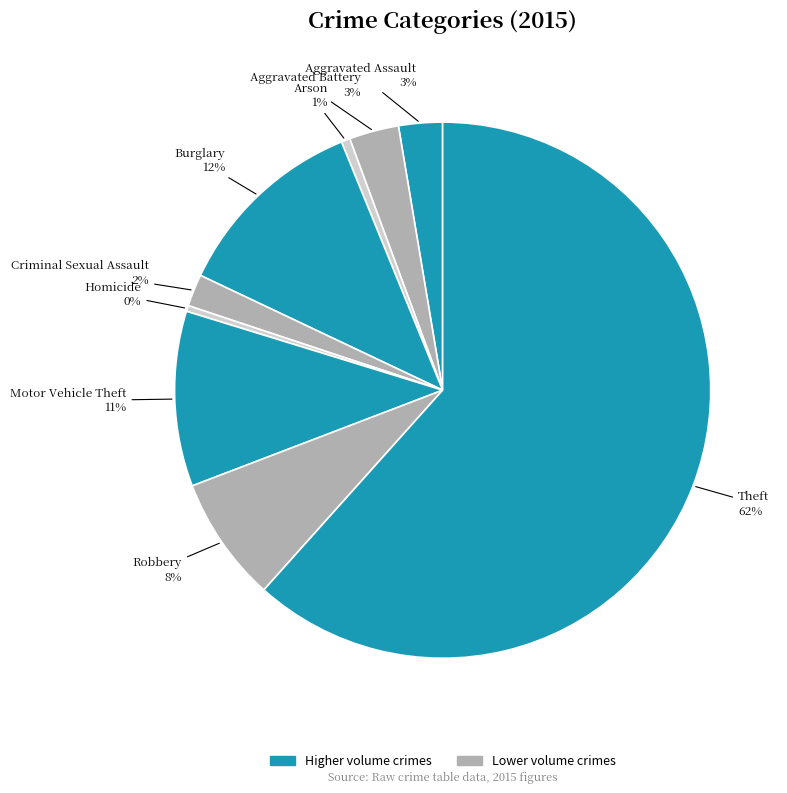

How many segments does this pie chart have?

9